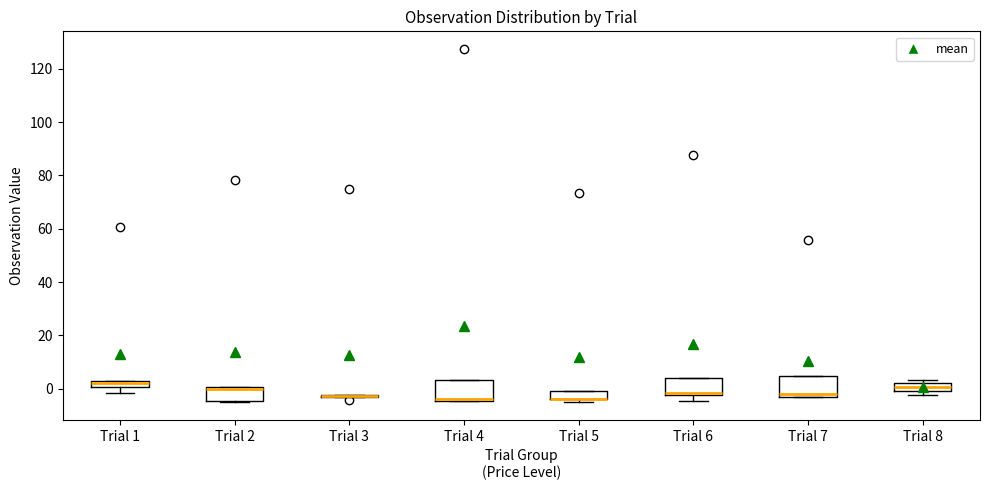

Where does the median line of the box for Trial 7 sit on the y-axis? The values are not printed on the chart, so give them approximately, as read against the axis.

-2